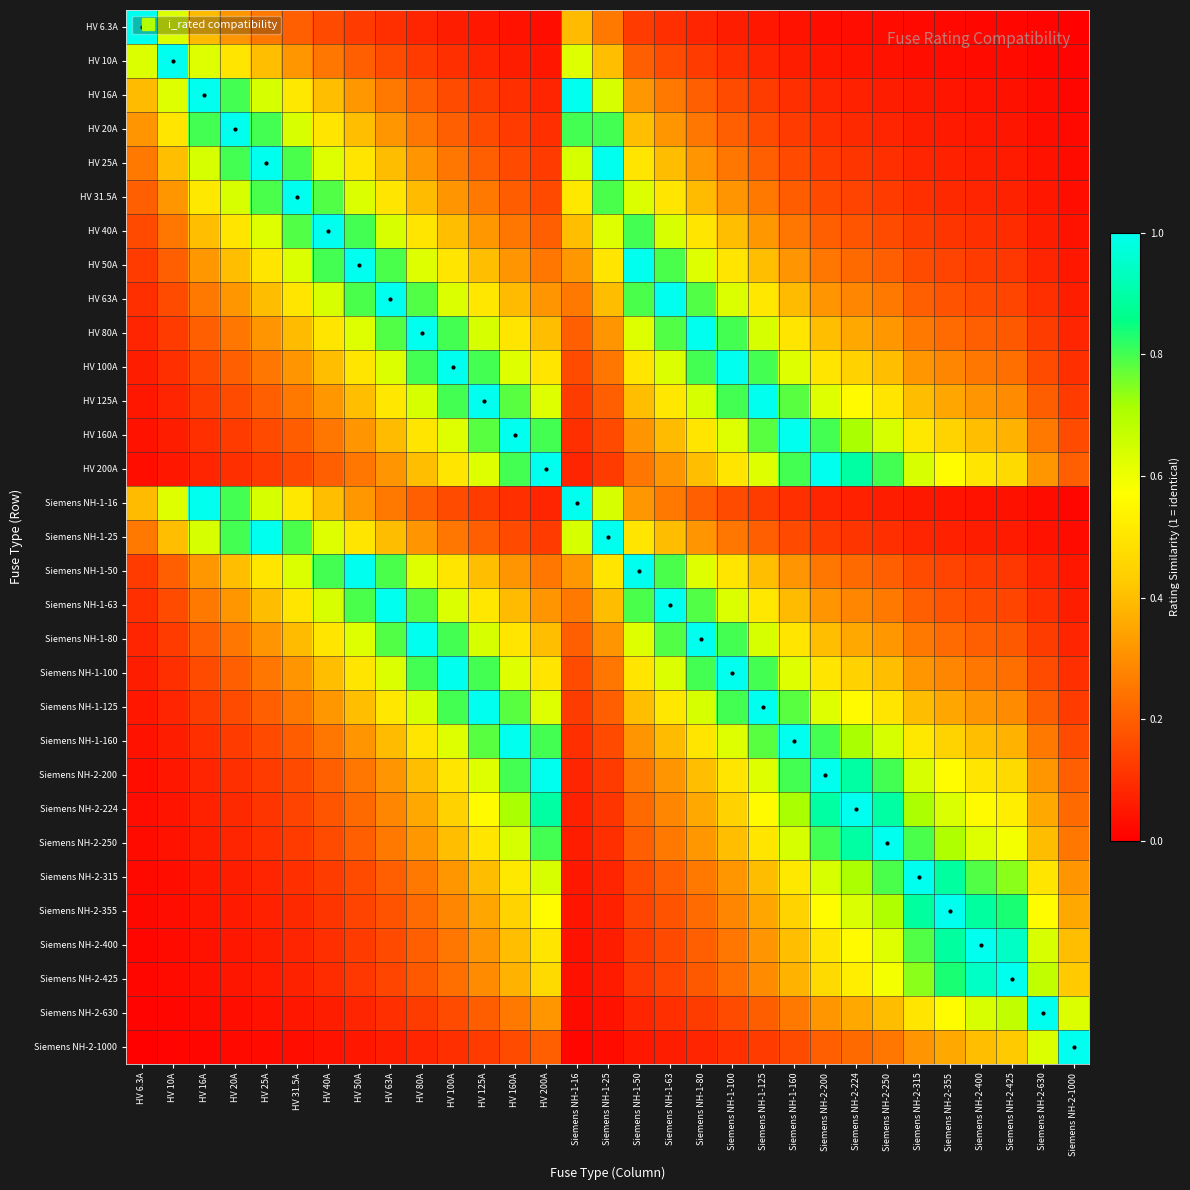

Reading left to right, extract all data points from this chart.

HV 6.3A: HV 6.3A=1.0	HV 10A=0.6	HV 16A=0.4	HV 20A=0.3	HV 25A=0.3	HV 31.5A=0.2	HV 40A=0.2	HV 50A=0.1	HV 63A=0.1	HV 80A=0.1	HV 100A=0.1	HV 125A=0.1	HV 160A=0.0	HV 200A=0.0	Siemens NH-1-16=0.4	Siemens NH-1-25=0.3	Siemens NH-1-50=0.1	Siemens NH-1-63=0.1	Siemens NH-1-80=0.1	Siemens NH-1-100=0.1	Siemens NH-1-125=0.1	Siemens NH-1-160=0.0	Siemens NH-2-200=0.0	Siemens NH-2-224=0.0	Siemens NH-2-250=0.0	Siemens NH-2-315=0.0	Siemens NH-2-355=0.0	Siemens NH-2-400=0.0	Siemens NH-2-425=0.0	Siemens NH-2-630=0.0	Siemens NH-2-1000=0.0
HV 10A: HV 6.3A=0.6	HV 10A=1.0	HV 16A=0.6	HV 20A=0.5	HV 25A=0.4	HV 31.5A=0.3	HV 40A=0.2	HV 50A=0.2	HV 63A=0.2	HV 80A=0.1	HV 100A=0.1	HV 125A=0.1	HV 160A=0.1	HV 200A=0.1	Siemens NH-1-16=0.6	Siemens NH-1-25=0.4	Siemens NH-1-50=0.2	Siemens NH-1-63=0.2	Siemens NH-1-80=0.1	Siemens NH-1-100=0.1	Siemens NH-1-125=0.1	Siemens NH-1-160=0.1	Siemens NH-2-200=0.1	Siemens NH-2-224=0.0	Siemens NH-2-250=0.0	Siemens NH-2-315=0.0	Siemens NH-2-355=0.0	Siemens NH-2-400=0.0	Siemens NH-2-425=0.0	Siemens NH-2-630=0.0	Siemens NH-2-1000=0.0
HV 16A: HV 6.3A=0.4	HV 10A=0.6	HV 16A=1.0	HV 20A=0.8	HV 25A=0.6	HV 31.5A=0.5	HV 40A=0.4	HV 50A=0.3	HV 63A=0.3	HV 80A=0.2	HV 100A=0.2	HV 125A=0.1	HV 160A=0.1	HV 200A=0.1	Siemens NH-1-16=1.0	Siemens NH-1-25=0.6	Siemens NH-1-50=0.3	Siemens NH-1-63=0.3	Siemens NH-1-80=0.2	Siemens NH-1-100=0.2	Siemens NH-1-125=0.1	Siemens NH-1-160=0.1	Siemens NH-2-200=0.1	Siemens NH-2-224=0.1	Siemens NH-2-250=0.1	Siemens NH-2-315=0.1	Siemens NH-2-355=0.0	Siemens NH-2-400=0.0	Siemens NH-2-425=0.0	Siemens NH-2-630=0.0	Siemens NH-2-1000=0.0
HV 20A: HV 6.3A=0.3	HV 10A=0.5	HV 16A=0.8	HV 20A=1.0	HV 25A=0.8	HV 31.5A=0.6	HV 40A=0.5	HV 50A=0.4	HV 63A=0.3	HV 80A=0.2	HV 100A=0.2	HV 125A=0.2	HV 160A=0.1	HV 200A=0.1	Siemens NH-1-16=0.8	Siemens NH-1-25=0.8	Siemens NH-1-50=0.4	Siemens NH-1-63=0.3	Siemens NH-1-80=0.2	Siemens NH-1-100=0.2	Siemens NH-1-125=0.2	Siemens NH-1-160=0.1	Siemens NH-2-200=0.1	Siemens NH-2-224=0.1	Siemens NH-2-250=0.1	Siemens NH-2-315=0.1	Siemens NH-2-355=0.1	Siemens NH-2-400=0.1	Siemens NH-2-425=0.0	Siemens NH-2-630=0.0	Siemens NH-2-1000=0.0
HV 25A: HV 6.3A=0.3	HV 10A=0.4	HV 16A=0.6	HV 20A=0.8	HV 25A=1.0	HV 31.5A=0.8	HV 40A=0.6	HV 50A=0.5	HV 63A=0.4	HV 80A=0.3	HV 100A=0.2	HV 125A=0.2	HV 160A=0.2	HV 200A=0.1	Siemens NH-1-16=0.6	Siemens NH-1-25=1.0	Siemens NH-1-50=0.5	Siemens NH-1-63=0.4	Siemens NH-1-80=0.3	Siemens NH-1-100=0.2	Siemens NH-1-125=0.2	Siemens NH-1-160=0.2	Siemens NH-2-200=0.1	Siemens NH-2-224=0.1	Siemens NH-2-250=0.1	Siemens NH-2-315=0.1	Siemens NH-2-355=0.1	Siemens NH-2-400=0.1	Siemens NH-2-425=0.1	Siemens NH-2-630=0.0	Siemens NH-2-1000=0.0
HV 31.5A: HV 6.3A=0.2	HV 10A=0.3	HV 16A=0.5	HV 20A=0.6	HV 25A=0.8	HV 31.5A=1.0	HV 40A=0.8	HV 50A=0.6	HV 63A=0.5	HV 80A=0.4	HV 100A=0.3	HV 125A=0.3	HV 160A=0.2	HV 200A=0.2	Siemens NH-1-16=0.5	Siemens NH-1-25=0.8	Siemens NH-1-50=0.6	Siemens NH-1-63=0.5	Siemens NH-1-80=0.4	Siemens NH-1-100=0.3	Siemens NH-1-125=0.3	Siemens NH-1-160=0.2	Siemens NH-2-200=0.2	Siemens NH-2-224=0.1	Siemens NH-2-250=0.1	Siemens NH-2-315=0.1	Siemens NH-2-355=0.1	Siemens NH-2-400=0.1	Siemens NH-2-425=0.1	Siemens NH-2-630=0.1	Siemens NH-2-1000=0.0
HV 40A: HV 6.3A=0.2	HV 10A=0.2	HV 16A=0.4	HV 20A=0.5	HV 25A=0.6	HV 31.5A=0.8	HV 40A=1.0	HV 50A=0.8	HV 63A=0.6	HV 80A=0.5	HV 100A=0.4	HV 125A=0.3	HV 160A=0.2	HV 200A=0.2	Siemens NH-1-16=0.4	Siemens NH-1-25=0.6	Siemens NH-1-50=0.8	Siemens NH-1-63=0.6	Siemens NH-1-80=0.5	Siemens NH-1-100=0.4	Siemens NH-1-125=0.3	Siemens NH-1-160=0.2	Siemens NH-2-200=0.2	Siemens NH-2-224=0.2	Siemens NH-2-250=0.2	Siemens NH-2-315=0.1	Siemens NH-2-355=0.1	Siemens NH-2-400=0.1	Siemens NH-2-425=0.1	Siemens NH-2-630=0.1	Siemens NH-2-1000=0.0
HV 50A: HV 6.3A=0.1	HV 10A=0.2	HV 16A=0.3	HV 20A=0.4	HV 25A=0.5	HV 31.5A=0.6	HV 40A=0.8	HV 50A=1.0	HV 63A=0.8	HV 80A=0.6	HV 100A=0.5	HV 125A=0.4	HV 160A=0.3	HV 200A=0.2	Siemens NH-1-16=0.3	Siemens NH-1-25=0.5	Siemens NH-1-50=1.0	Siemens NH-1-63=0.8	Siemens NH-1-80=0.6	Siemens NH-1-100=0.5	Siemens NH-1-125=0.4	Siemens NH-1-160=0.3	Siemens NH-2-200=0.2	Siemens NH-2-224=0.2	Siemens NH-2-250=0.2	Siemens NH-2-315=0.2	Siemens NH-2-355=0.1	Siemens NH-2-400=0.1	Siemens NH-2-425=0.1	Siemens NH-2-630=0.1	Siemens NH-2-1000=0.1
HV 63A: HV 6.3A=0.1	HV 10A=0.2	HV 16A=0.3	HV 20A=0.3	HV 25A=0.4	HV 31.5A=0.5	HV 40A=0.6	HV 50A=0.8	HV 63A=1.0	HV 80A=0.8	HV 100A=0.6	HV 125A=0.5	HV 160A=0.4	HV 200A=0.3	Siemens NH-1-16=0.3	Siemens NH-1-25=0.4	Siemens NH-1-50=0.8	Siemens NH-1-63=1.0	Siemens NH-1-80=0.8	Siemens NH-1-100=0.6	Siemens NH-1-125=0.5	Siemens NH-1-160=0.4	Siemens NH-2-200=0.3	Siemens NH-2-224=0.3	Siemens NH-2-250=0.3	Siemens NH-2-315=0.2	Siemens NH-2-355=0.2	Siemens NH-2-400=0.2	Siemens NH-2-425=0.1	Siemens NH-2-630=0.1	Siemens NH-2-1000=0.1
HV 80A: HV 6.3A=0.1	HV 10A=0.1	HV 16A=0.2	HV 20A=0.2	HV 25A=0.3	HV 31.5A=0.4	HV 40A=0.5	HV 50A=0.6	HV 63A=0.8	HV 80A=1.0	HV 100A=0.8	HV 125A=0.6	HV 160A=0.5	HV 200A=0.4	Siemens NH-1-16=0.2	Siemens NH-1-25=0.3	Siemens NH-1-50=0.6	Siemens NH-1-63=0.8	Siemens NH-1-80=1.0	Siemens NH-1-100=0.8	Siemens NH-1-125=0.6	Siemens NH-1-160=0.5	Siemens NH-2-200=0.4	Siemens NH-2-224=0.4	Siemens NH-2-250=0.3	Siemens NH-2-315=0.3	Siemens NH-2-355=0.2	Siemens NH-2-400=0.2	Siemens NH-2-425=0.2	Siemens NH-2-630=0.1	Siemens NH-2-1000=0.1
HV 100A: HV 6.3A=0.1	HV 10A=0.1	HV 16A=0.2	HV 20A=0.2	HV 25A=0.2	HV 31.5A=0.3	HV 40A=0.4	HV 50A=0.5	HV 63A=0.6	HV 80A=0.8	HV 100A=1.0	HV 125A=0.8	HV 160A=0.6	HV 200A=0.5	Siemens NH-1-16=0.2	Siemens NH-1-25=0.2	Siemens NH-1-50=0.5	Siemens NH-1-63=0.6	Siemens NH-1-80=0.8	Siemens NH-1-100=1.0	Siemens NH-1-125=0.8	Siemens NH-1-160=0.6	Siemens NH-2-200=0.5	Siemens NH-2-224=0.4	Siemens NH-2-250=0.4	Siemens NH-2-315=0.3	Siemens NH-2-355=0.3	Siemens NH-2-400=0.2	Siemens NH-2-425=0.2	Siemens NH-2-630=0.2	Siemens NH-2-1000=0.1
HV 125A: HV 6.3A=0.1	HV 10A=0.1	HV 16A=0.1	HV 20A=0.2	HV 25A=0.2	HV 31.5A=0.3	HV 40A=0.3	HV 50A=0.4	HV 63A=0.5	HV 80A=0.6	HV 100A=0.8	HV 125A=1.0	HV 160A=0.8	HV 200A=0.6	Siemens NH-1-16=0.1	Siemens NH-1-25=0.2	Siemens NH-1-50=0.4	Siemens NH-1-63=0.5	Siemens NH-1-80=0.6	Siemens NH-1-100=0.8	Siemens NH-1-125=1.0	Siemens NH-1-160=0.8	Siemens NH-2-200=0.6	Siemens NH-2-224=0.6	Siemens NH-2-250=0.5	Siemens NH-2-315=0.4	Siemens NH-2-355=0.4	Siemens NH-2-400=0.3	Siemens NH-2-425=0.3	Siemens NH-2-630=0.2	Siemens NH-2-1000=0.1
HV 160A: HV 6.3A=0.0	HV 10A=0.1	HV 16A=0.1	HV 20A=0.1	HV 25A=0.2	HV 31.5A=0.2	HV 40A=0.2	HV 50A=0.3	HV 63A=0.4	HV 80A=0.5	HV 100A=0.6	HV 125A=0.8	HV 160A=1.0	HV 200A=0.8	Siemens NH-1-16=0.1	Siemens NH-1-25=0.2	Siemens NH-1-50=0.3	Siemens NH-1-63=0.4	Siemens NH-1-80=0.5	Siemens NH-1-100=0.6	Siemens NH-1-125=0.8	Siemens NH-1-160=1.0	Siemens NH-2-200=0.8	Siemens NH-2-224=0.7	Siemens NH-2-250=0.6	Siemens NH-2-315=0.5	Siemens NH-2-355=0.5	Siemens NH-2-400=0.4	Siemens NH-2-425=0.4	Siemens NH-2-630=0.3	Siemens NH-2-1000=0.2
HV 200A: HV 6.3A=0.0	HV 10A=0.1	HV 16A=0.1	HV 20A=0.1	HV 25A=0.1	HV 31.5A=0.2	HV 40A=0.2	HV 50A=0.2	HV 63A=0.3	HV 80A=0.4	HV 100A=0.5	HV 125A=0.6	HV 160A=0.8	HV 200A=1.0	Siemens NH-1-16=0.1	Siemens NH-1-25=0.1	Siemens NH-1-50=0.2	Siemens NH-1-63=0.3	Siemens NH-1-80=0.4	Siemens NH-1-100=0.5	Siemens NH-1-125=0.6	Siemens NH-1-160=0.8	Siemens NH-2-200=1.0	Siemens NH-2-224=0.9	Siemens NH-2-250=0.8	Siemens NH-2-315=0.6	Siemens NH-2-355=0.6	Siemens NH-2-400=0.5	Siemens NH-2-425=0.5	Siemens NH-2-630=0.3	Siemens NH-2-1000=0.2
Siemens NH-1-16: HV 6.3A=0.4	HV 10A=0.6	HV 16A=1.0	HV 20A=0.8	HV 25A=0.6	HV 31.5A=0.5	HV 40A=0.4	HV 50A=0.3	HV 63A=0.3	HV 80A=0.2	HV 100A=0.2	HV 125A=0.1	HV 160A=0.1	HV 200A=0.1	Siemens NH-1-16=1.0	Siemens NH-1-25=0.6	Siemens NH-1-50=0.3	Siemens NH-1-63=0.3	Siemens NH-1-80=0.2	Siemens NH-1-100=0.2	Siemens NH-1-125=0.1	Siemens NH-1-160=0.1	Siemens NH-2-200=0.1	Siemens NH-2-224=0.1	Siemens NH-2-250=0.1	Siemens NH-2-315=0.1	Siemens NH-2-355=0.0	Siemens NH-2-400=0.0	Siemens NH-2-425=0.0	Siemens NH-2-630=0.0	Siemens NH-2-1000=0.0
Siemens NH-1-25: HV 6.3A=0.3	HV 10A=0.4	HV 16A=0.6	HV 20A=0.8	HV 25A=1.0	HV 31.5A=0.8	HV 40A=0.6	HV 50A=0.5	HV 63A=0.4	HV 80A=0.3	HV 100A=0.2	HV 125A=0.2	HV 160A=0.2	HV 200A=0.1	Siemens NH-1-16=0.6	Siemens NH-1-25=1.0	Siemens NH-1-50=0.5	Siemens NH-1-63=0.4	Siemens NH-1-80=0.3	Siemens NH-1-100=0.2	Siemens NH-1-125=0.2	Siemens NH-1-160=0.2	Siemens NH-2-200=0.1	Siemens NH-2-224=0.1	Siemens NH-2-250=0.1	Siemens NH-2-315=0.1	Siemens NH-2-355=0.1	Siemens NH-2-400=0.1	Siemens NH-2-425=0.1	Siemens NH-2-630=0.0	Siemens NH-2-1000=0.0
Siemens NH-1-50: HV 6.3A=0.1	HV 10A=0.2	HV 16A=0.3	HV 20A=0.4	HV 25A=0.5	HV 31.5A=0.6	HV 40A=0.8	HV 50A=1.0	HV 63A=0.8	HV 80A=0.6	HV 100A=0.5	HV 125A=0.4	HV 160A=0.3	HV 200A=0.2	Siemens NH-1-16=0.3	Siemens NH-1-25=0.5	Siemens NH-1-50=1.0	Siemens NH-1-63=0.8	Siemens NH-1-80=0.6	Siemens NH-1-100=0.5	Siemens NH-1-125=0.4	Siemens NH-1-160=0.3	Siemens NH-2-200=0.2	Siemens NH-2-224=0.2	Siemens NH-2-250=0.2	Siemens NH-2-315=0.2	Siemens NH-2-355=0.1	Siemens NH-2-400=0.1	Siemens NH-2-425=0.1	Siemens NH-2-630=0.1	Siemens NH-2-1000=0.1
Siemens NH-1-63: HV 6.3A=0.1	HV 10A=0.2	HV 16A=0.3	HV 20A=0.3	HV 25A=0.4	HV 31.5A=0.5	HV 40A=0.6	HV 50A=0.8	HV 63A=1.0	HV 80A=0.8	HV 100A=0.6	HV 125A=0.5	HV 160A=0.4	HV 200A=0.3	Siemens NH-1-16=0.3	Siemens NH-1-25=0.4	Siemens NH-1-50=0.8	Siemens NH-1-63=1.0	Siemens NH-1-80=0.8	Siemens NH-1-100=0.6	Siemens NH-1-125=0.5	Siemens NH-1-160=0.4	Siemens NH-2-200=0.3	Siemens NH-2-224=0.3	Siemens NH-2-250=0.3	Siemens NH-2-315=0.2	Siemens NH-2-355=0.2	Siemens NH-2-400=0.2	Siemens NH-2-425=0.1	Siemens NH-2-630=0.1	Siemens NH-2-1000=0.1
Siemens NH-1-80: HV 6.3A=0.1	HV 10A=0.1	HV 16A=0.2	HV 20A=0.2	HV 25A=0.3	HV 31.5A=0.4	HV 40A=0.5	HV 50A=0.6	HV 63A=0.8	HV 80A=1.0	HV 100A=0.8	HV 125A=0.6	HV 160A=0.5	HV 200A=0.4	Siemens NH-1-16=0.2	Siemens NH-1-25=0.3	Siemens NH-1-50=0.6	Siemens NH-1-63=0.8	Siemens NH-1-80=1.0	Siemens NH-1-100=0.8	Siemens NH-1-125=0.6	Siemens NH-1-160=0.5	Siemens NH-2-200=0.4	Siemens NH-2-224=0.4	Siemens NH-2-250=0.3	Siemens NH-2-315=0.3	Siemens NH-2-355=0.2	Siemens NH-2-400=0.2	Siemens NH-2-425=0.2	Siemens NH-2-630=0.1	Siemens NH-2-1000=0.1
Siemens NH-1-100: HV 6.3A=0.1	HV 10A=0.1	HV 16A=0.2	HV 20A=0.2	HV 25A=0.2	HV 31.5A=0.3	HV 40A=0.4	HV 50A=0.5	HV 63A=0.6	HV 80A=0.8	HV 100A=1.0	HV 125A=0.8	HV 160A=0.6	HV 200A=0.5	Siemens NH-1-16=0.2	Siemens NH-1-25=0.2	Siemens NH-1-50=0.5	Siemens NH-1-63=0.6	Siemens NH-1-80=0.8	Siemens NH-1-100=1.0	Siemens NH-1-125=0.8	Siemens NH-1-160=0.6	Siemens NH-2-200=0.5	Siemens NH-2-224=0.4	Siemens NH-2-250=0.4	Siemens NH-2-315=0.3	Siemens NH-2-355=0.3	Siemens NH-2-400=0.2	Siemens NH-2-425=0.2	Siemens NH-2-630=0.2	Siemens NH-2-1000=0.1
Siemens NH-1-125: HV 6.3A=0.1	HV 10A=0.1	HV 16A=0.1	HV 20A=0.2	HV 25A=0.2	HV 31.5A=0.3	HV 40A=0.3	HV 50A=0.4	HV 63A=0.5	HV 80A=0.6	HV 100A=0.8	HV 125A=1.0	HV 160A=0.8	HV 200A=0.6	Siemens NH-1-16=0.1	Siemens NH-1-25=0.2	Siemens NH-1-50=0.4	Siemens NH-1-63=0.5	Siemens NH-1-80=0.6	Siemens NH-1-100=0.8	Siemens NH-1-125=1.0	Siemens NH-1-160=0.8	Siemens NH-2-200=0.6	Siemens NH-2-224=0.6	Siemens NH-2-250=0.5	Siemens NH-2-315=0.4	Siemens NH-2-355=0.4	Siemens NH-2-400=0.3	Siemens NH-2-425=0.3	Siemens NH-2-630=0.2	Siemens NH-2-1000=0.1
Siemens NH-1-160: HV 6.3A=0.0	HV 10A=0.1	HV 16A=0.1	HV 20A=0.1	HV 25A=0.2	HV 31.5A=0.2	HV 40A=0.2	HV 50A=0.3	HV 63A=0.4	HV 80A=0.5	HV 100A=0.6	HV 125A=0.8	HV 160A=1.0	HV 200A=0.8	Siemens NH-1-16=0.1	Siemens NH-1-25=0.2	Siemens NH-1-50=0.3	Siemens NH-1-63=0.4	Siemens NH-1-80=0.5	Siemens NH-1-100=0.6	Siemens NH-1-125=0.8	Siemens NH-1-160=1.0	Siemens NH-2-200=0.8	Siemens NH-2-224=0.7	Siemens NH-2-250=0.6	Siemens NH-2-315=0.5	Siemens NH-2-355=0.5	Siemens NH-2-400=0.4	Siemens NH-2-425=0.4	Siemens NH-2-630=0.3	Siemens NH-2-1000=0.2
Siemens NH-2-200: HV 6.3A=0.0	HV 10A=0.1	HV 16A=0.1	HV 20A=0.1	HV 25A=0.1	HV 31.5A=0.2	HV 40A=0.2	HV 50A=0.2	HV 63A=0.3	HV 80A=0.4	HV 100A=0.5	HV 125A=0.6	HV 160A=0.8	HV 200A=1.0	Siemens NH-1-16=0.1	Siemens NH-1-25=0.1	Siemens NH-1-50=0.2	Siemens NH-1-63=0.3	Siemens NH-1-80=0.4	Siemens NH-1-100=0.5	Siemens NH-1-125=0.6	Siemens NH-1-160=0.8	Siemens NH-2-200=1.0	Siemens NH-2-224=0.9	Siemens NH-2-250=0.8	Siemens NH-2-315=0.6	Siemens NH-2-355=0.6	Siemens NH-2-400=0.5	Siemens NH-2-425=0.5	Siemens NH-2-630=0.3	Siemens NH-2-1000=0.2
Siemens NH-2-224: HV 6.3A=0.0	HV 10A=0.0	HV 16A=0.1	HV 20A=0.1	HV 25A=0.1	HV 31.5A=0.1	HV 40A=0.2	HV 50A=0.2	HV 63A=0.3	HV 80A=0.4	HV 100A=0.4	HV 125A=0.6	HV 160A=0.7	HV 200A=0.9	Siemens NH-1-16=0.1	Siemens NH-1-25=0.1	Siemens NH-1-50=0.2	Siemens NH-1-63=0.3	Siemens NH-1-80=0.4	Siemens NH-1-100=0.4	Siemens NH-1-125=0.6	Siemens NH-1-160=0.7	Siemens NH-2-200=0.9	Siemens NH-2-224=1.0	Siemens NH-2-250=0.9	Siemens NH-2-315=0.7	Siemens NH-2-355=0.6	Siemens NH-2-400=0.6	Siemens NH-2-425=0.5	Siemens NH-2-630=0.4	Siemens NH-2-1000=0.2
Siemens NH-2-250: HV 6.3A=0.0	HV 10A=0.0	HV 16A=0.1	HV 20A=0.1	HV 25A=0.1	HV 31.5A=0.1	HV 40A=0.2	HV 50A=0.2	HV 63A=0.3	HV 80A=0.3	HV 100A=0.4	HV 125A=0.5	HV 160A=0.6	HV 200A=0.8	Siemens NH-1-16=0.1	Siemens NH-1-25=0.1	Siemens NH-1-50=0.2	Siemens NH-1-63=0.3	Siemens NH-1-80=0.3	Siemens NH-1-100=0.4	Siemens NH-1-125=0.5	Siemens NH-1-160=0.6	Siemens NH-2-200=0.8	Siemens NH-2-224=0.9	Siemens NH-2-250=1.0	Siemens NH-2-315=0.8	Siemens NH-2-355=0.7	Siemens NH-2-400=0.6	Siemens NH-2-425=0.6	Siemens NH-2-630=0.4	Siemens NH-2-1000=0.2
Siemens NH-2-315: HV 6.3A=0.0	HV 10A=0.0	HV 16A=0.1	HV 20A=0.1	HV 25A=0.1	HV 31.5A=0.1	HV 40A=0.1	HV 50A=0.2	HV 63A=0.2	HV 80A=0.3	HV 100A=0.3	HV 125A=0.4	HV 160A=0.5	HV 200A=0.6	Siemens NH-1-16=0.1	Siemens NH-1-25=0.1	Siemens NH-1-50=0.2	Siemens NH-1-63=0.2	Siemens NH-1-80=0.3	Siemens NH-1-100=0.3	Siemens NH-1-125=0.4	Siemens NH-1-160=0.5	Siemens NH-2-200=0.6	Siemens NH-2-224=0.7	Siemens NH-2-250=0.8	Siemens NH-2-315=1.0	Siemens NH-2-355=0.9	Siemens NH-2-400=0.8	Siemens NH-2-425=0.7	Siemens NH-2-630=0.5	Siemens NH-2-1000=0.3
Siemens NH-2-355: HV 6.3A=0.0	HV 10A=0.0	HV 16A=0.0	HV 20A=0.1	HV 25A=0.1	HV 31.5A=0.1	HV 40A=0.1	HV 50A=0.1	HV 63A=0.2	HV 80A=0.2	HV 100A=0.3	HV 125A=0.4	HV 160A=0.5	HV 200A=0.6	Siemens NH-1-16=0.0	Siemens NH-1-25=0.1	Siemens NH-1-50=0.1	Siemens NH-1-63=0.2	Siemens NH-1-80=0.2	Siemens NH-1-100=0.3	Siemens NH-1-125=0.4	Siemens NH-1-160=0.5	Siemens NH-2-200=0.6	Siemens NH-2-224=0.6	Siemens NH-2-250=0.7	Siemens NH-2-315=0.9	Siemens NH-2-355=1.0	Siemens NH-2-400=0.9	Siemens NH-2-425=0.8	Siemens NH-2-630=0.6	Siemens NH-2-1000=0.4
Siemens NH-2-400: HV 6.3A=0.0	HV 10A=0.0	HV 16A=0.0	HV 20A=0.1	HV 25A=0.1	HV 31.5A=0.1	HV 40A=0.1	HV 50A=0.1	HV 63A=0.2	HV 80A=0.2	HV 100A=0.2	HV 125A=0.3	HV 160A=0.4	HV 200A=0.5	Siemens NH-1-16=0.0	Siemens NH-1-25=0.1	Siemens NH-1-50=0.1	Siemens NH-1-63=0.2	Siemens NH-1-80=0.2	Siemens NH-1-100=0.2	Siemens NH-1-125=0.3	Siemens NH-1-160=0.4	Siemens NH-2-200=0.5	Siemens NH-2-224=0.6	Siemens NH-2-250=0.6	Siemens NH-2-315=0.8	Siemens NH-2-355=0.9	Siemens NH-2-400=1.0	Siemens NH-2-425=0.9	Siemens NH-2-630=0.6	Siemens NH-2-1000=0.4
Siemens NH-2-425: HV 6.3A=0.0	HV 10A=0.0	HV 16A=0.0	HV 20A=0.0	HV 25A=0.1	HV 31.5A=0.1	HV 40A=0.1	HV 50A=0.1	HV 63A=0.1	HV 80A=0.2	HV 100A=0.2	HV 125A=0.3	HV 160A=0.4	HV 200A=0.5	Siemens NH-1-16=0.0	Siemens NH-1-25=0.1	Siemens NH-1-50=0.1	Siemens NH-1-63=0.1	Siemens NH-1-80=0.2	Siemens NH-1-100=0.2	Siemens NH-1-125=0.3	Siemens NH-1-160=0.4	Siemens NH-2-200=0.5	Siemens NH-2-224=0.5	Siemens NH-2-250=0.6	Siemens NH-2-315=0.7	Siemens NH-2-355=0.8	Siemens NH-2-400=0.9	Siemens NH-2-425=1.0	Siemens NH-2-630=0.7	Siemens NH-2-1000=0.4
Siemens NH-2-630: HV 6.3A=0.0	HV 10A=0.0	HV 16A=0.0	HV 20A=0.0	HV 25A=0.0	HV 31.5A=0.1	HV 40A=0.1	HV 50A=0.1	HV 63A=0.1	HV 80A=0.1	HV 100A=0.2	HV 125A=0.2	HV 160A=0.3	HV 200A=0.3	Siemens NH-1-16=0.0	Siemens NH-1-25=0.0	Siemens NH-1-50=0.1	Siemens NH-1-63=0.1	Siemens NH-1-80=0.1	Siemens NH-1-100=0.2	Siemens NH-1-125=0.2	Siemens NH-1-160=0.3	Siemens NH-2-200=0.3	Siemens NH-2-224=0.4	Siemens NH-2-250=0.4	Siemens NH-2-315=0.5	Siemens NH-2-355=0.6	Siemens NH-2-400=0.6	Siemens NH-2-425=0.7	Siemens NH-2-630=1.0	Siemens NH-2-1000=0.6
Siemens NH-2-1000: HV 6.3A=0.0	HV 10A=0.0	HV 16A=0.0	HV 20A=0.0	HV 25A=0.0	HV 31.5A=0.0	HV 40A=0.0	HV 50A=0.1	HV 63A=0.1	HV 80A=0.1	HV 100A=0.1	HV 125A=0.1	HV 160A=0.2	HV 200A=0.2	Siemens NH-1-16=0.0	Siemens NH-1-25=0.0	Siemens NH-1-50=0.1	Siemens NH-1-63=0.1	Siemens NH-1-80=0.1	Siemens NH-1-100=0.1	Siemens NH-1-125=0.1	Siemens NH-1-160=0.2	Siemens NH-2-200=0.2	Siemens NH-2-224=0.2	Siemens NH-2-250=0.2	Siemens NH-2-315=0.3	Siemens NH-2-355=0.4	Siemens NH-2-400=0.4	Siemens NH-2-425=0.4	Siemens NH-2-630=0.6	Siemens NH-2-1000=1.0